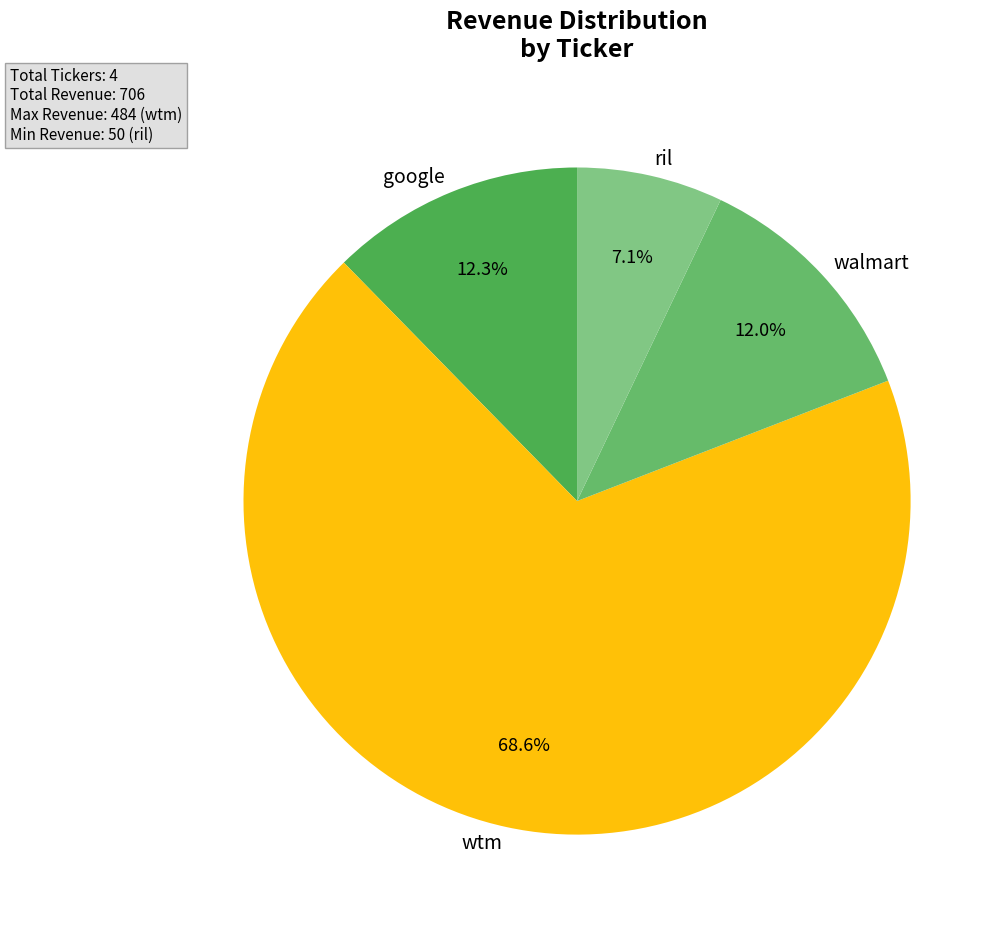

What percentage is the walmart slice, to the nearest percent?

12%